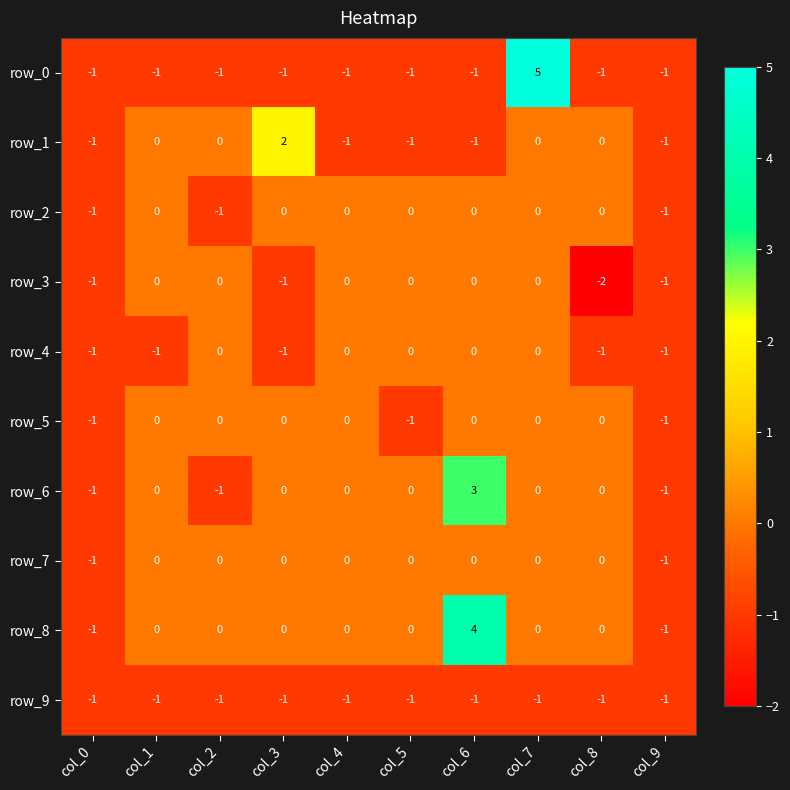

How many row_5 values are between -1 and 0?

10